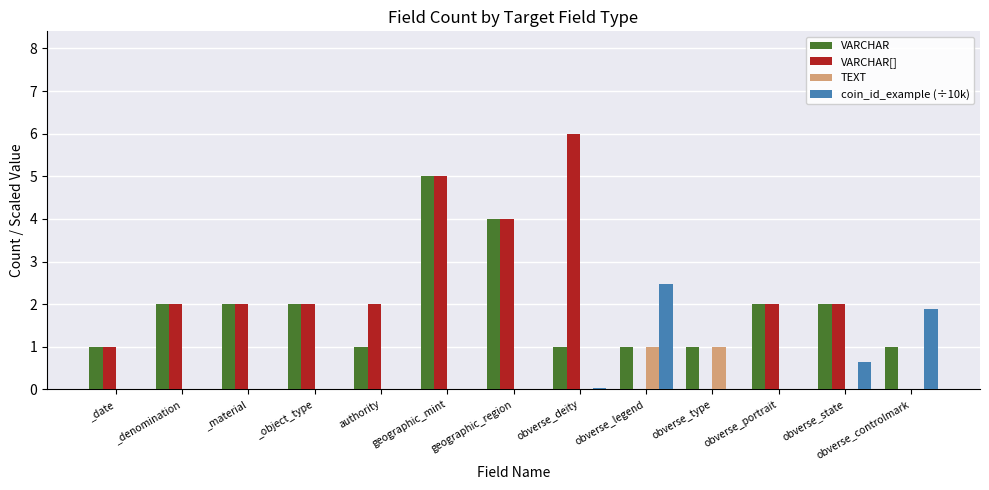

What is the sum of the VARCHAR[] values at geographic_mint and obverse_legend?

5.0